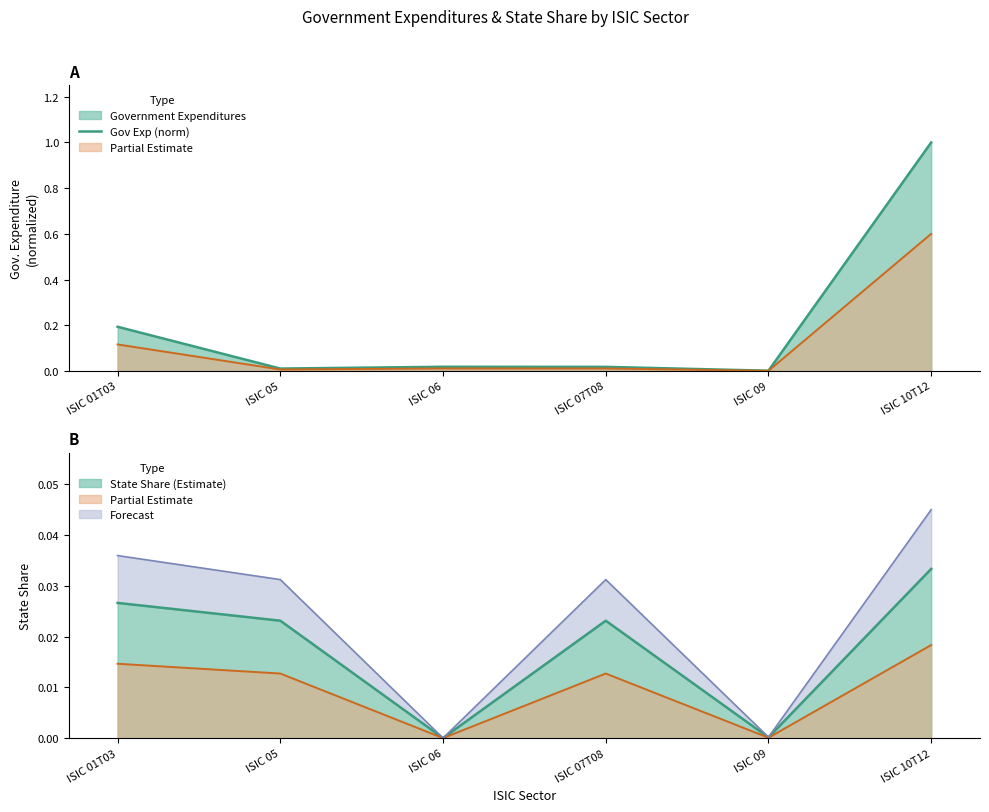

Which category has the lowest value across all series?

ISIC 09